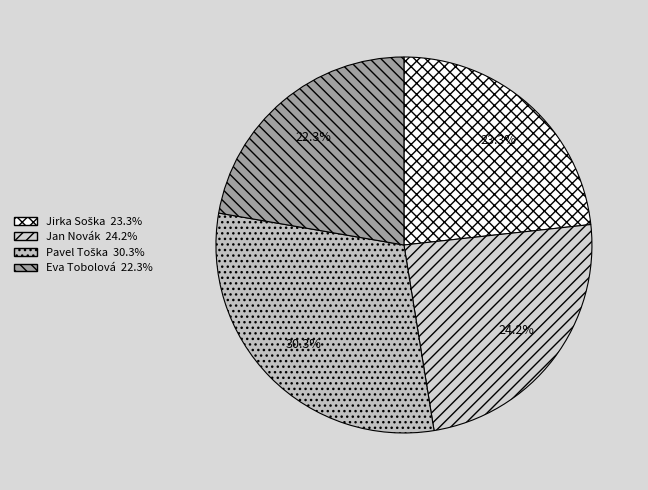

Which slice is the smallest?

Eva Tobolová